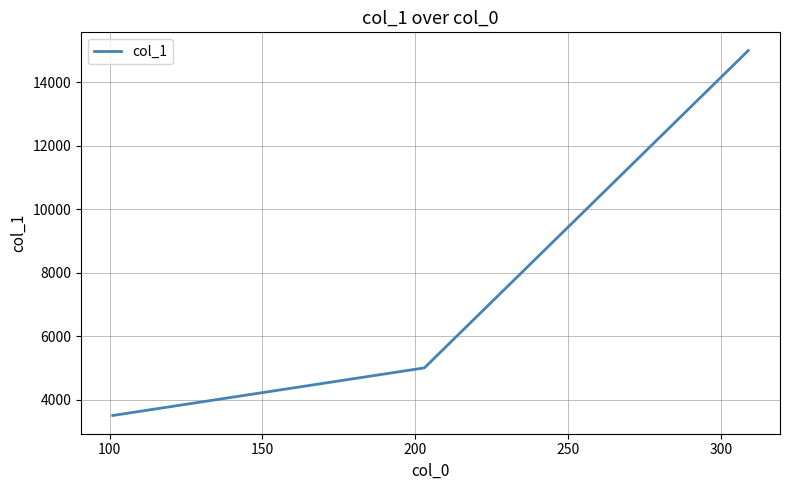

Reading left to right, what are all the values shown in this chart?

3500	5000	15000